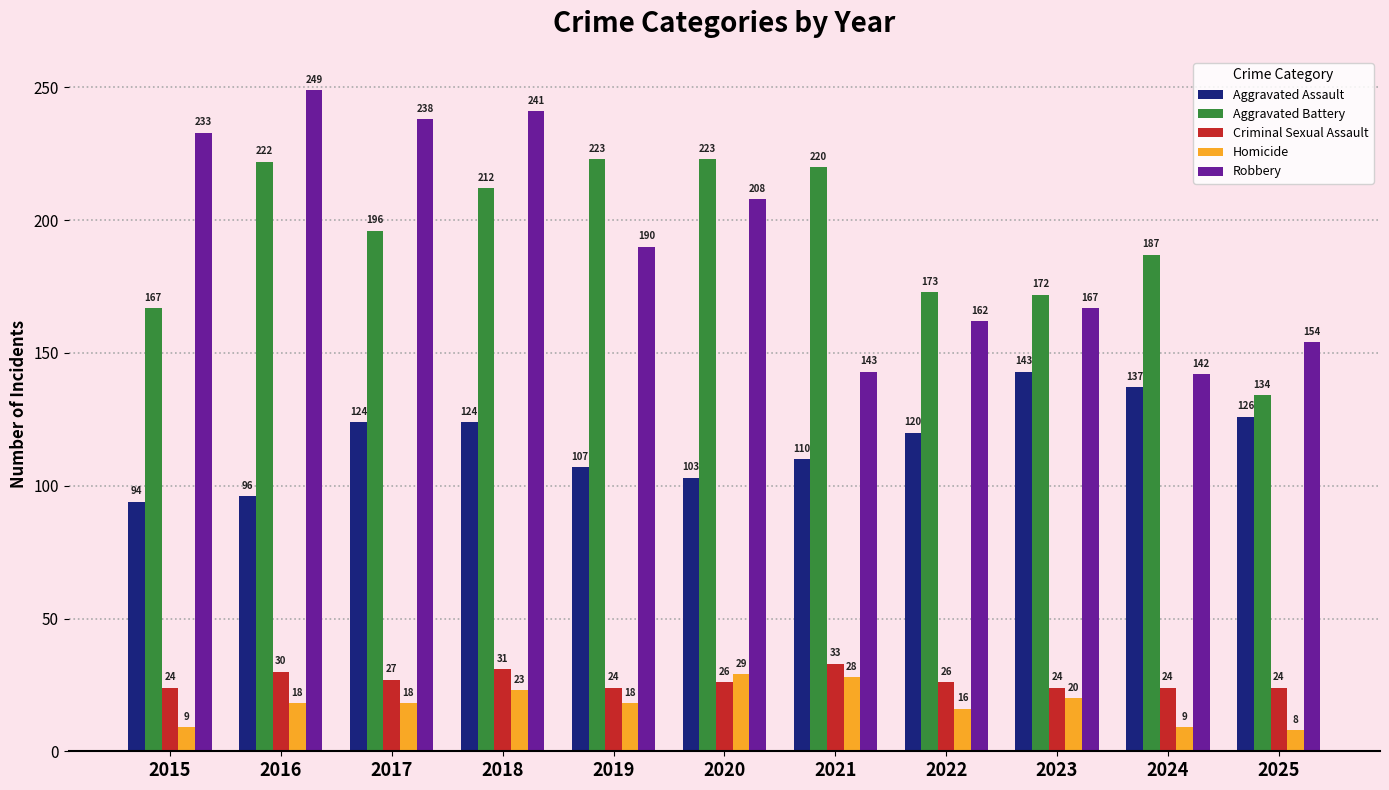

What is the value of the Homicide bar at the 9th from the left?

20